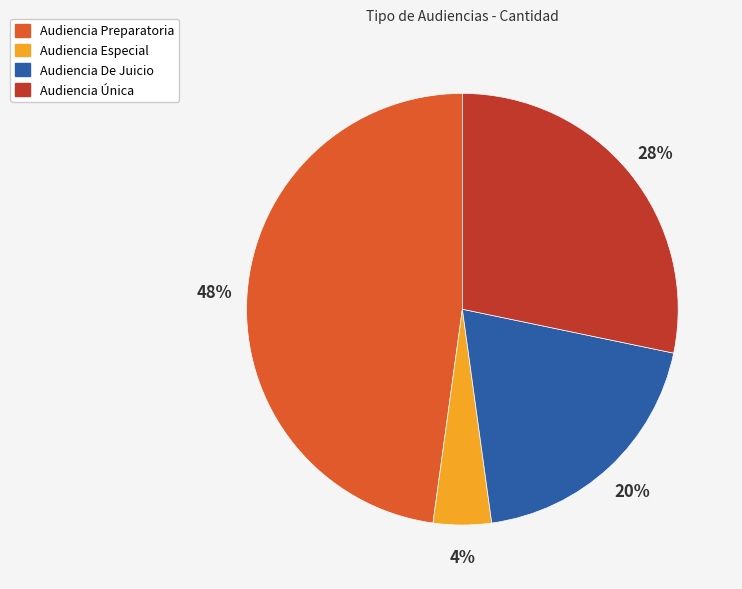

Which category has the smallest portion of the pie?

Audiencia Especial